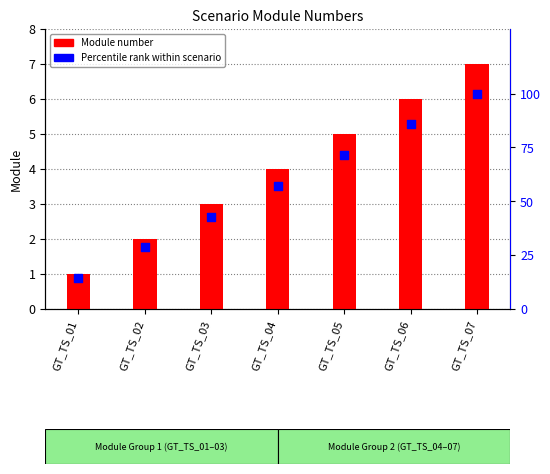

What are all the series names shown in the legend?

Module number, Percentile rank within scenario